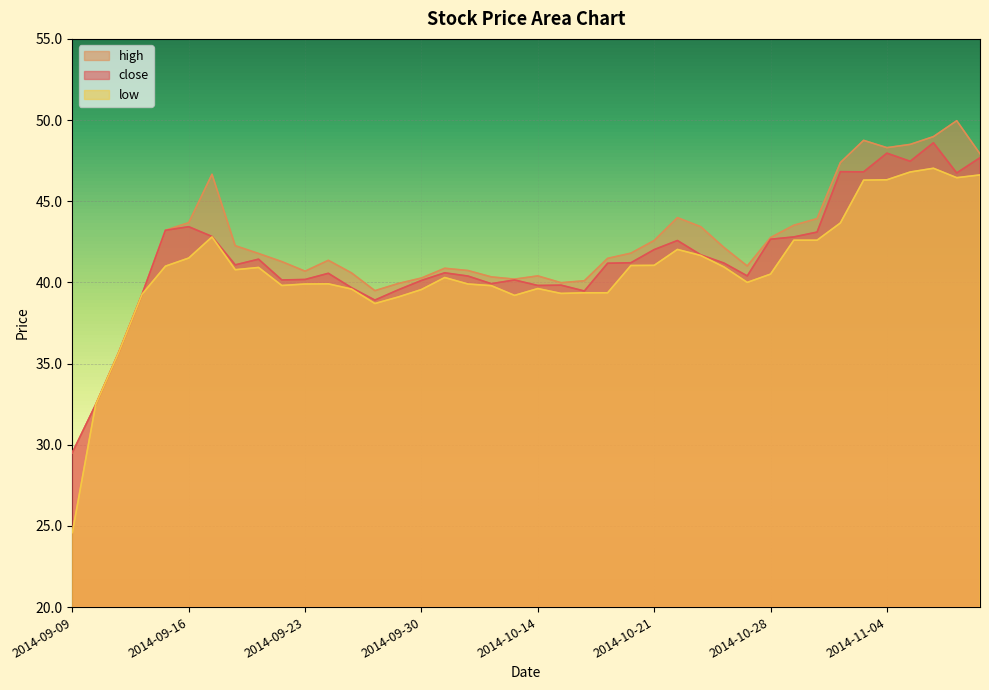

Rank the series by their average value, from highest to lowest.

high, close, low